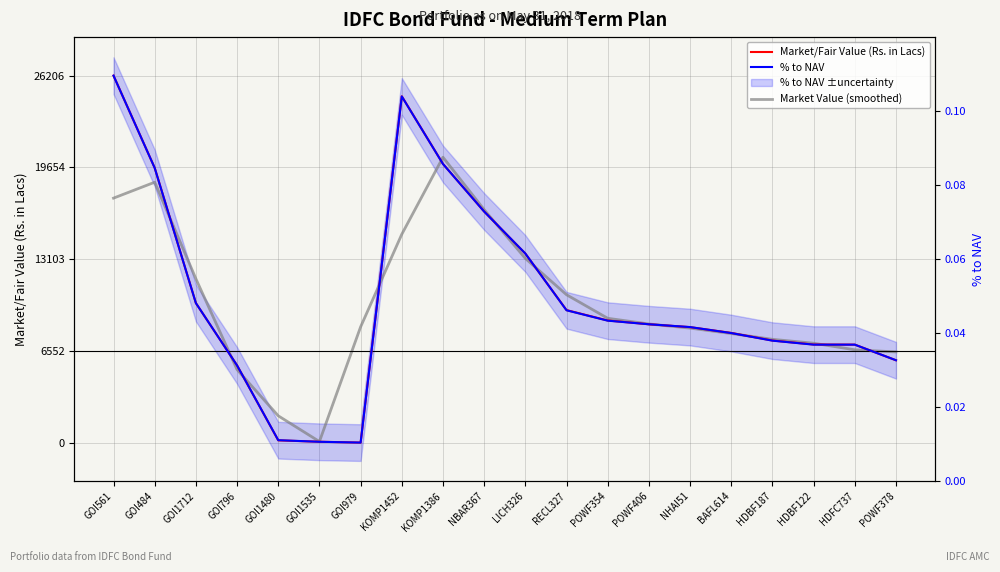

At which label does % to NAV reach its minimum?

GOI979